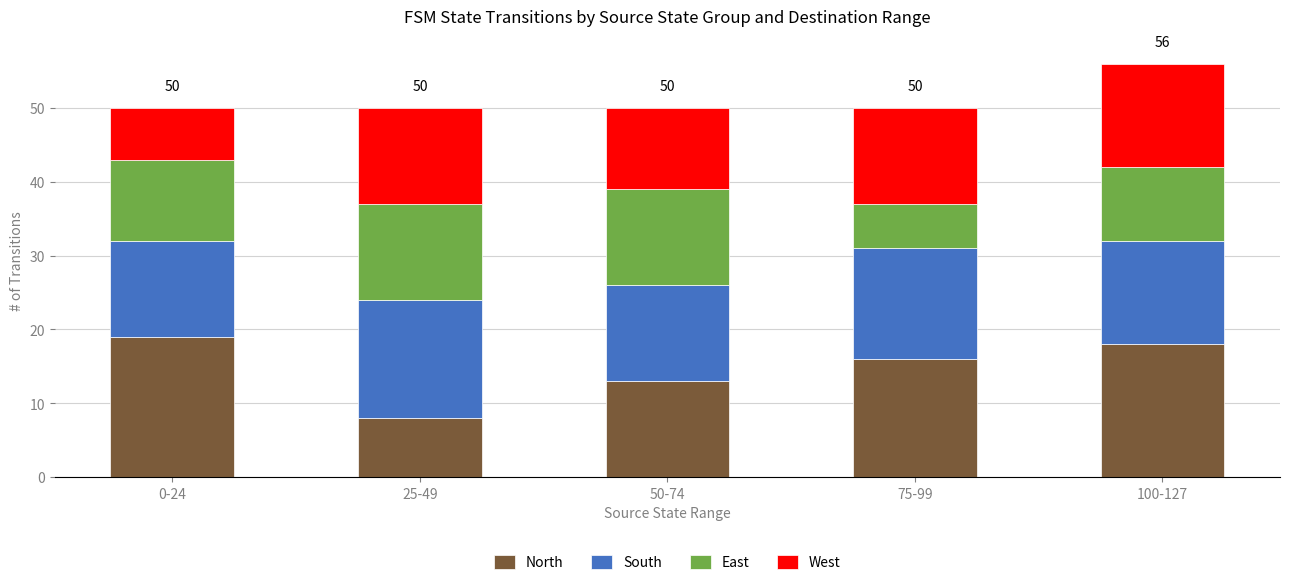

At which category is the sum across all series the highest?

100-127